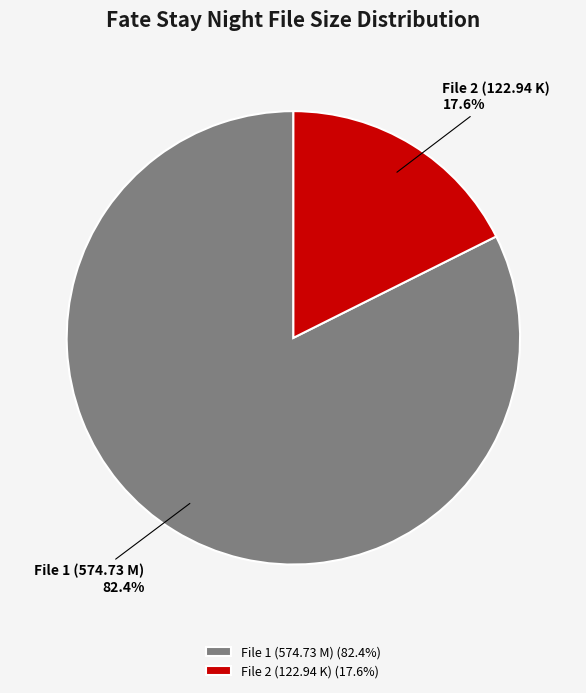

How many segments does this pie chart have?

2